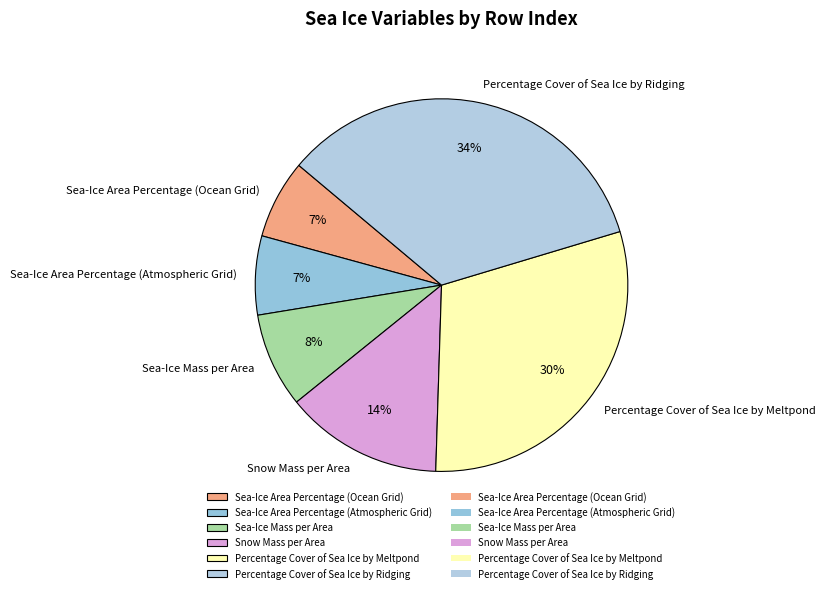

Is the sum of Percentage Cover of Sea Ice by Ridging and Percentage Cover of Sea Ice by Meltpond greater than half?

Yes